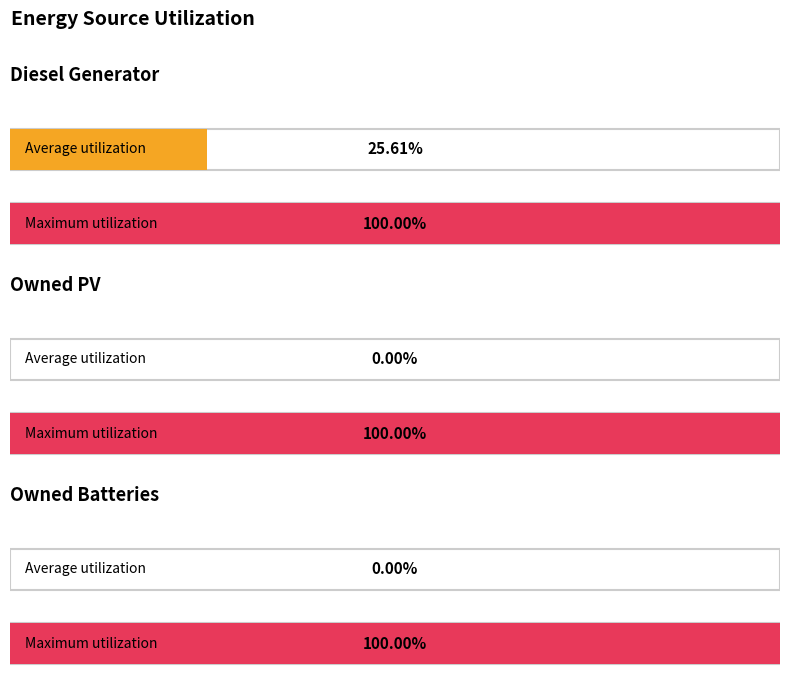

Rank the series by their maximum value, from lowest to highest.

Owned PV, Owned Batteries, Diesel Generator